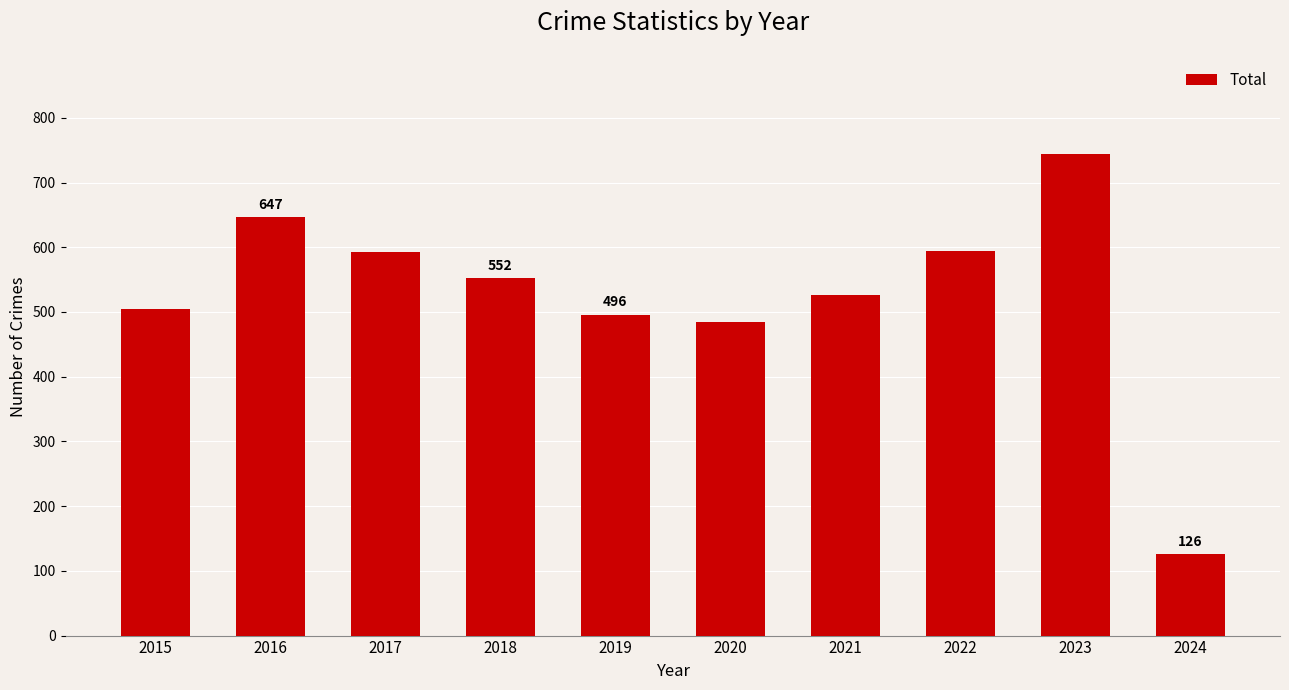

What is the approximate value at 2016, to the nearest 50?

650